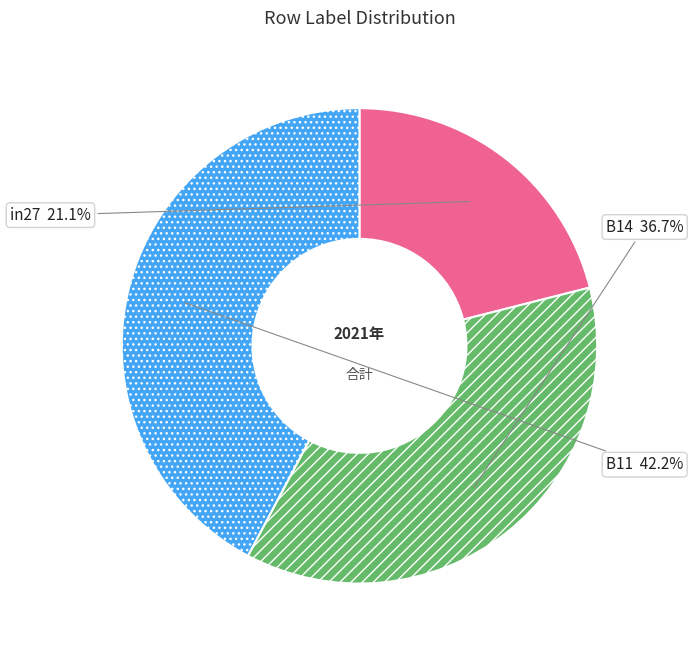

True or false: B11 accounts for 33% of the total.

False